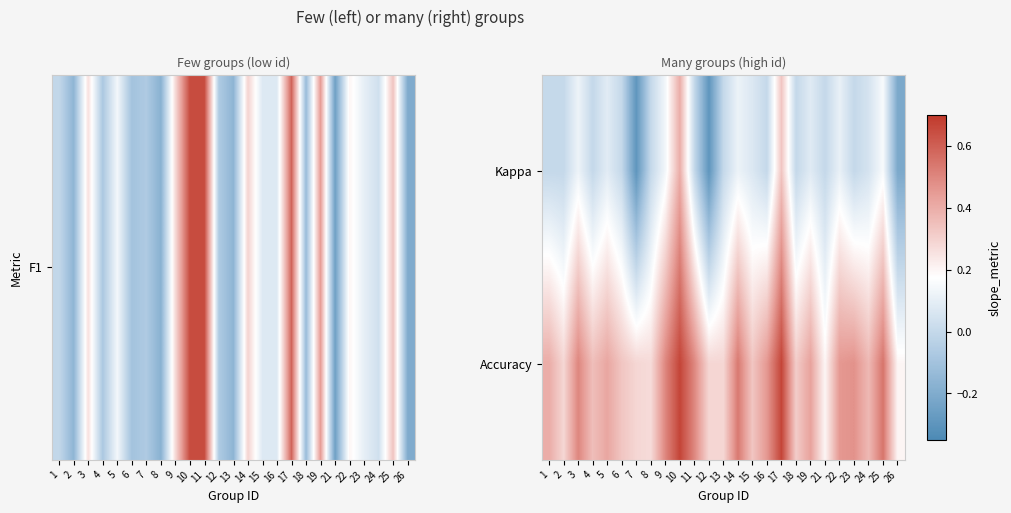

How many distinct data groups are displayed?

2